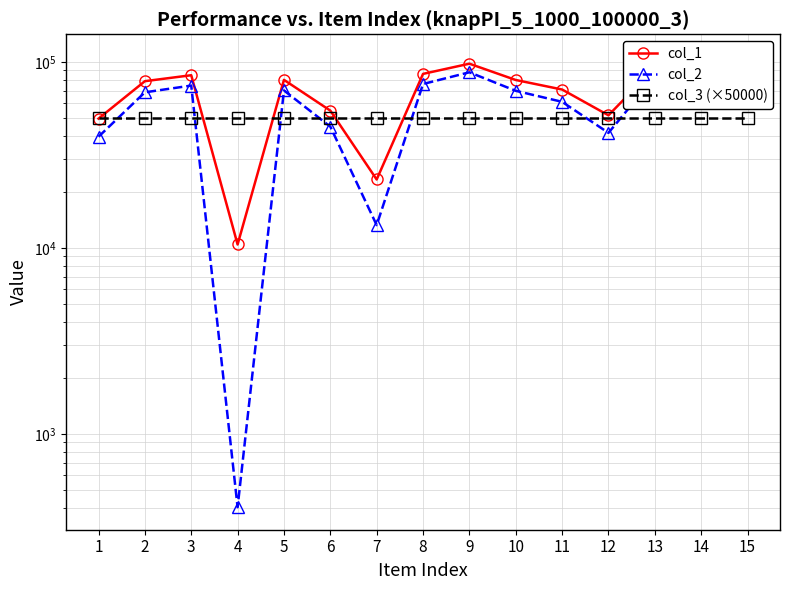

What is the maximum value for col_2?

96167